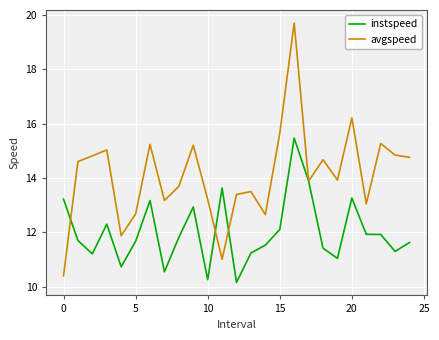

How many series are shown in this chart?

2